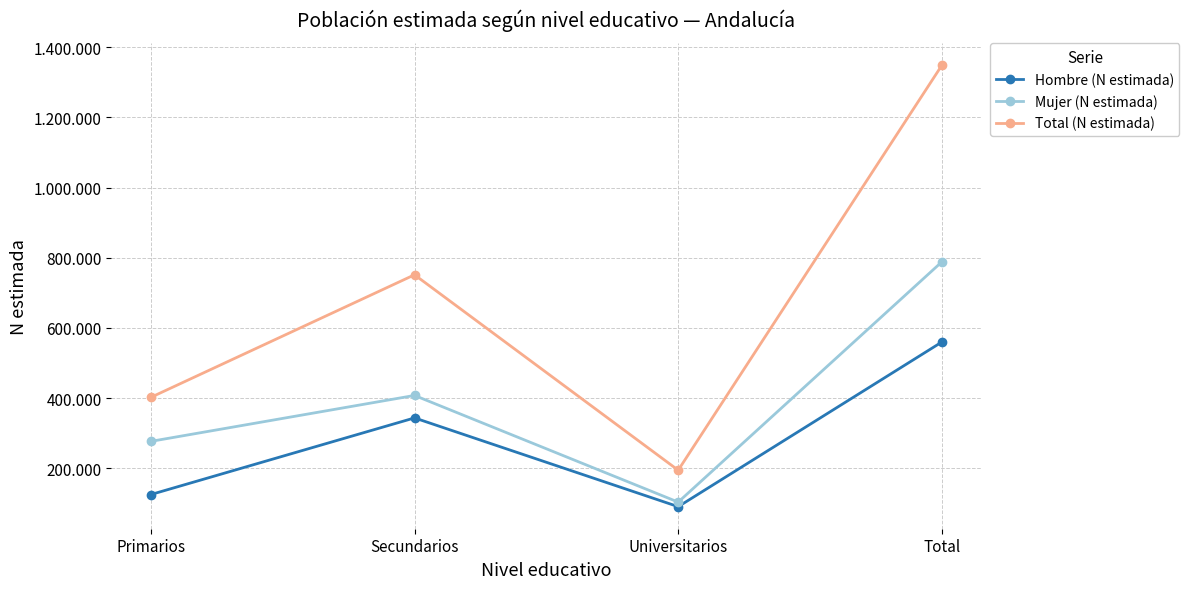

Where is the first local maximum for Total (N estimada)?

Secundarios